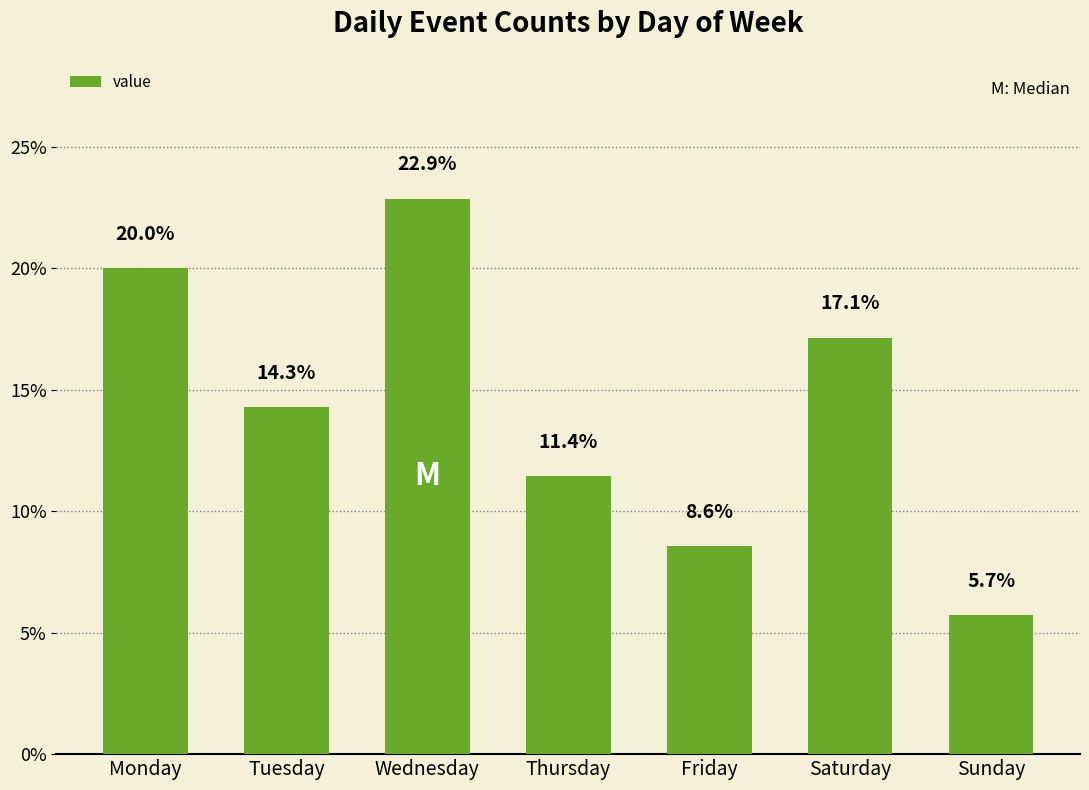

Is it true that the value at Monday is 26.0?

False